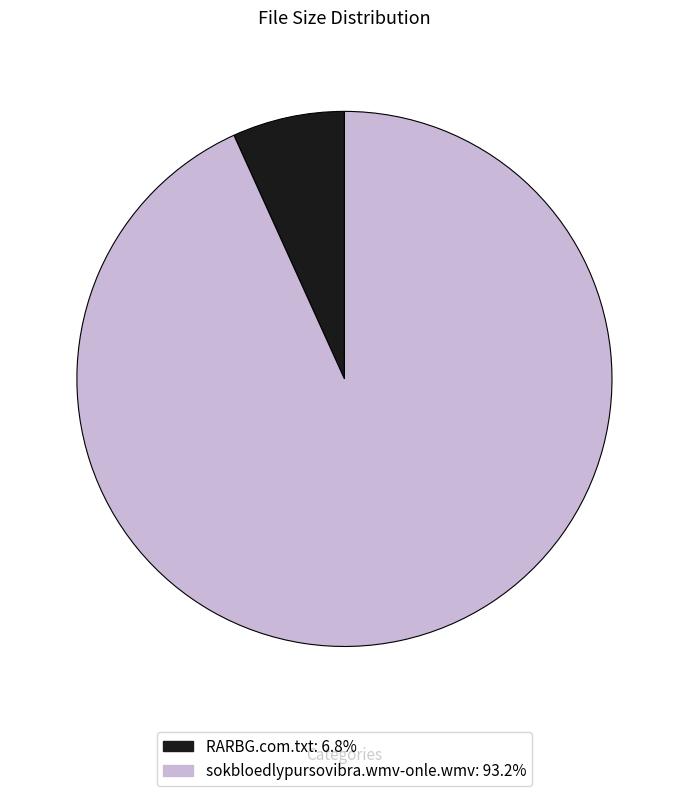

Is it true that RARBG.com.txt is 12% of the pie?

False